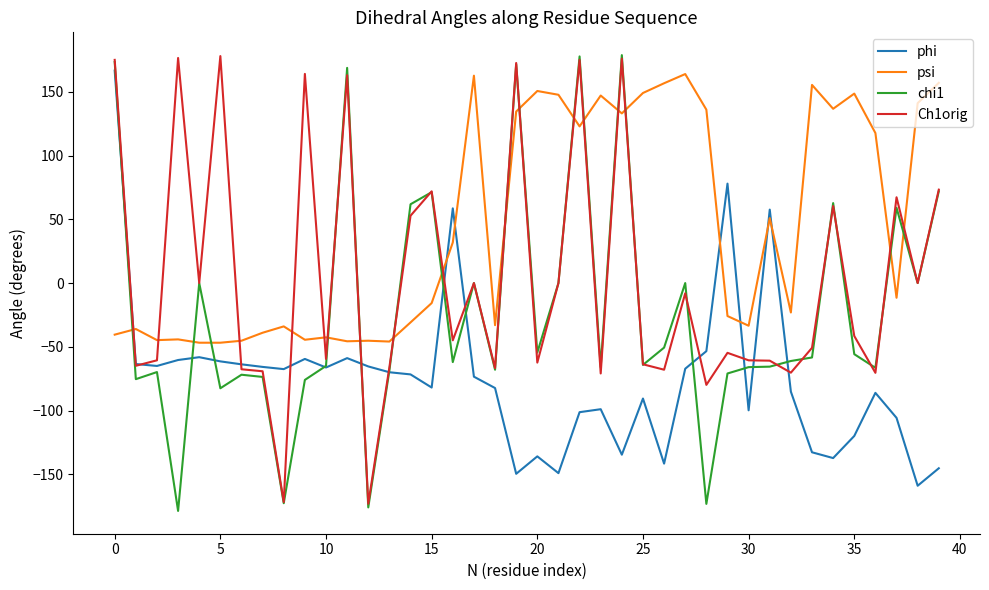

Which series ends up on top after the final intersection of psi and chi1?

psi